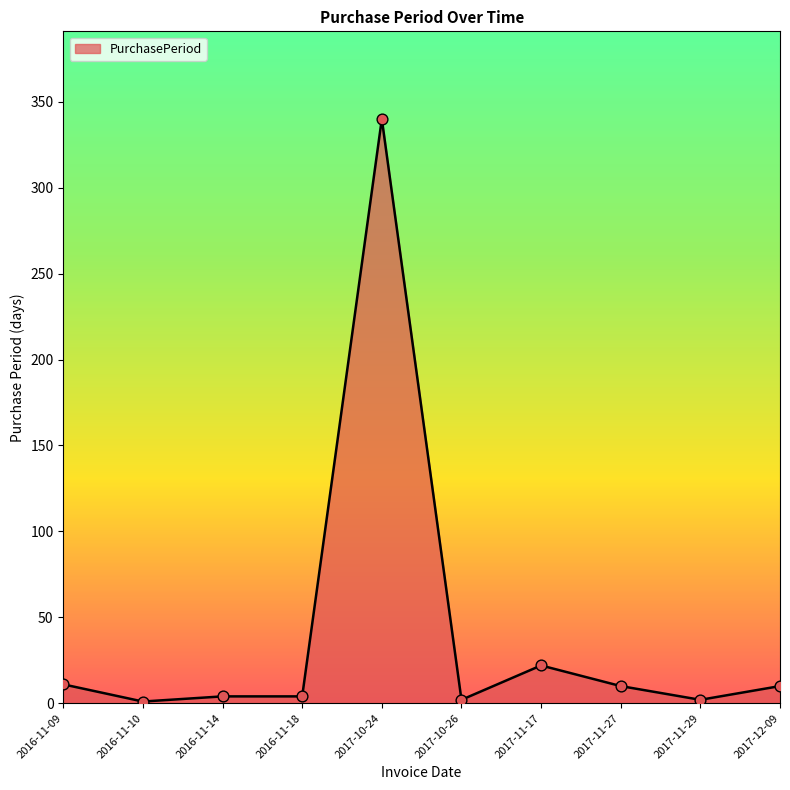

Approximately how many times larger is the value at 2017-10-26 compared to 2016-11-09?

0.2